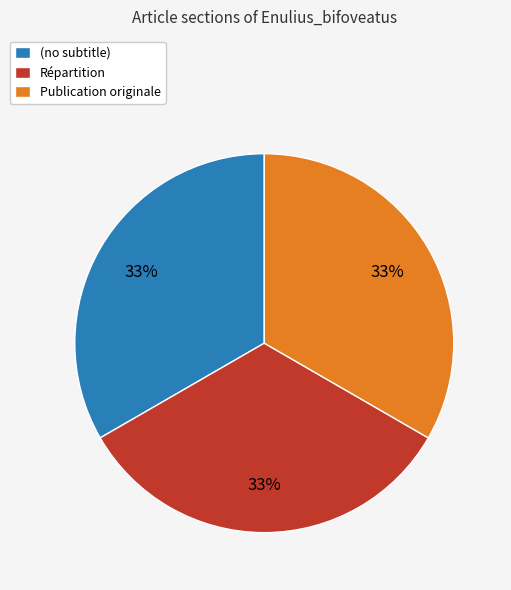

Do Publication originale and (no subtitle) together represent more than half of the pie?

Yes